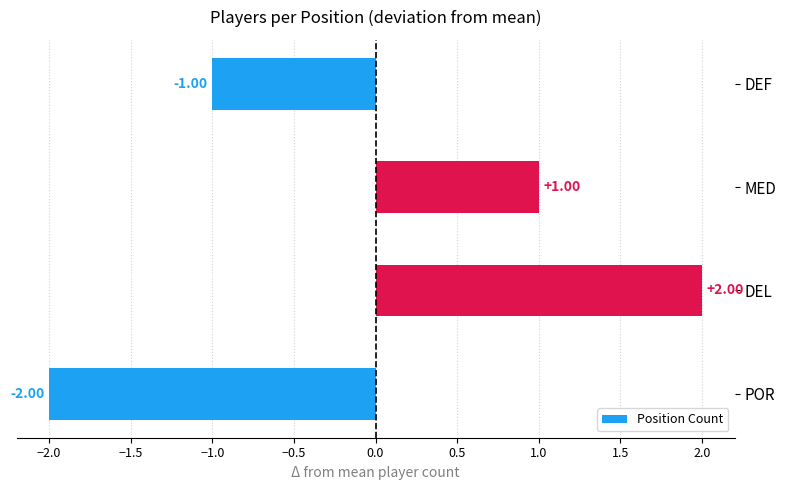

Between DEF and DEL, which is larger?

DEL